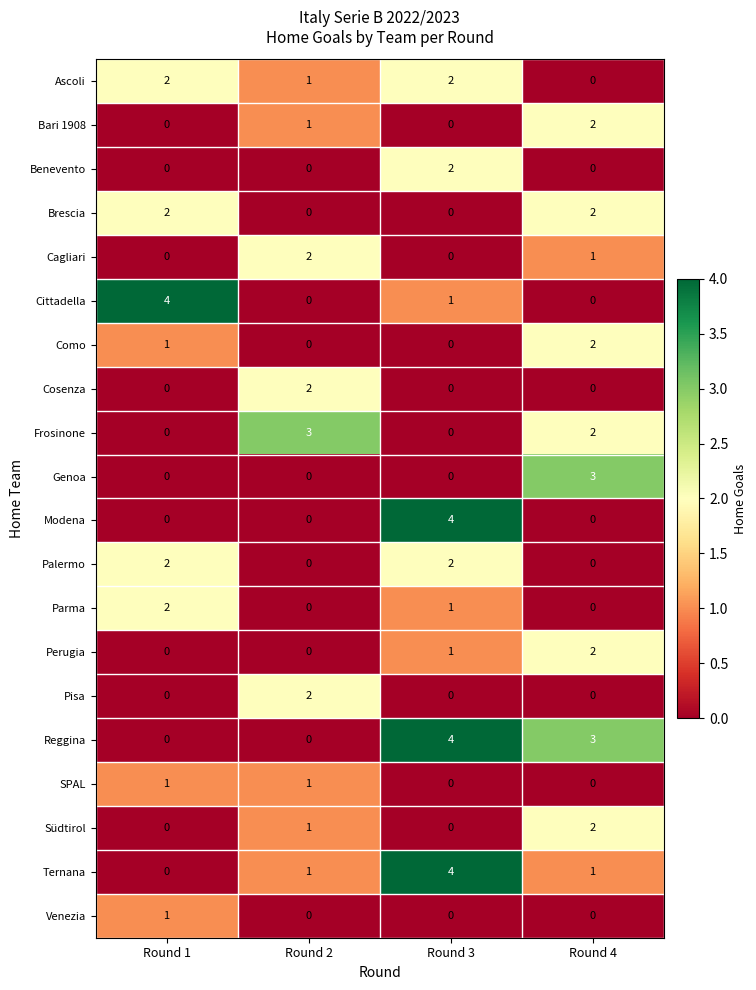

The value of Parma at Round 1 is 3. True or false?

False